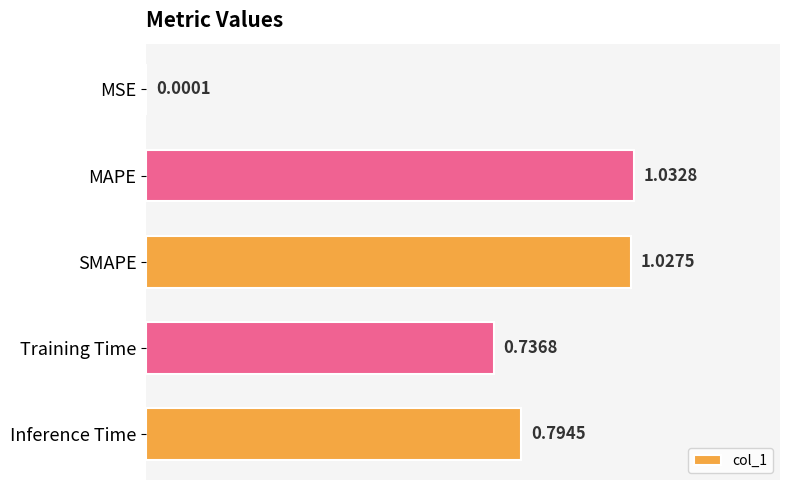

Where is the data nearest to the value 0?

MSE